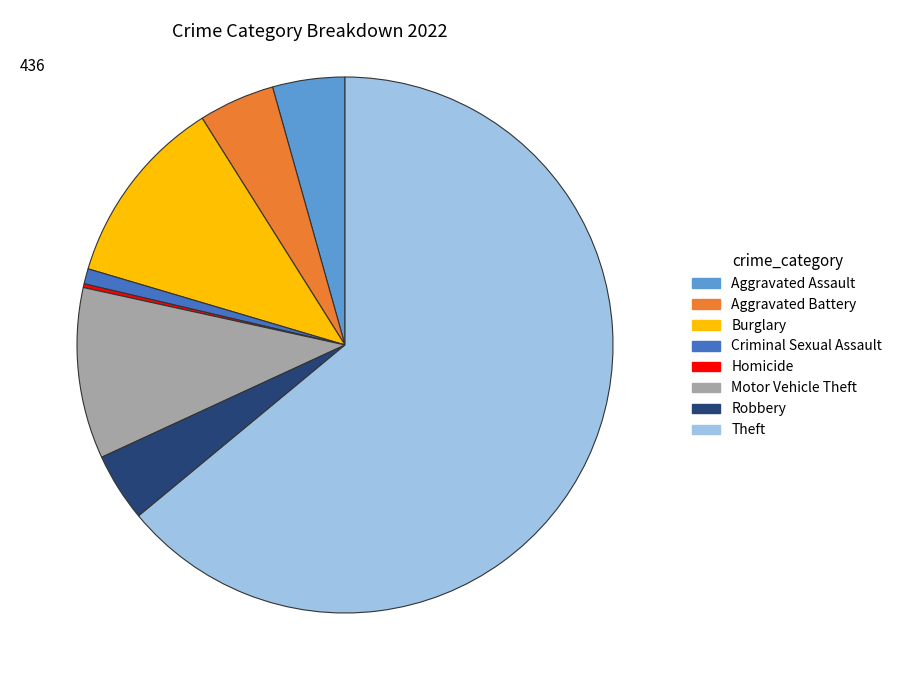

Is there any slice that represents more than half of the pie?

Yes